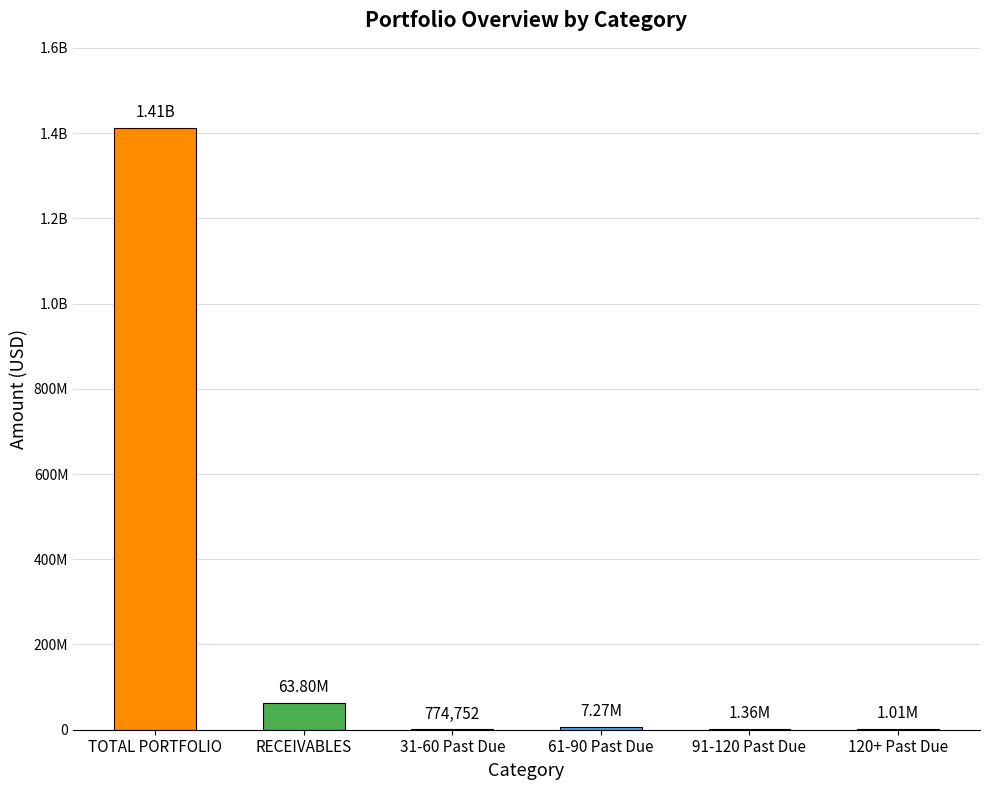

How many bars are there in total?

6